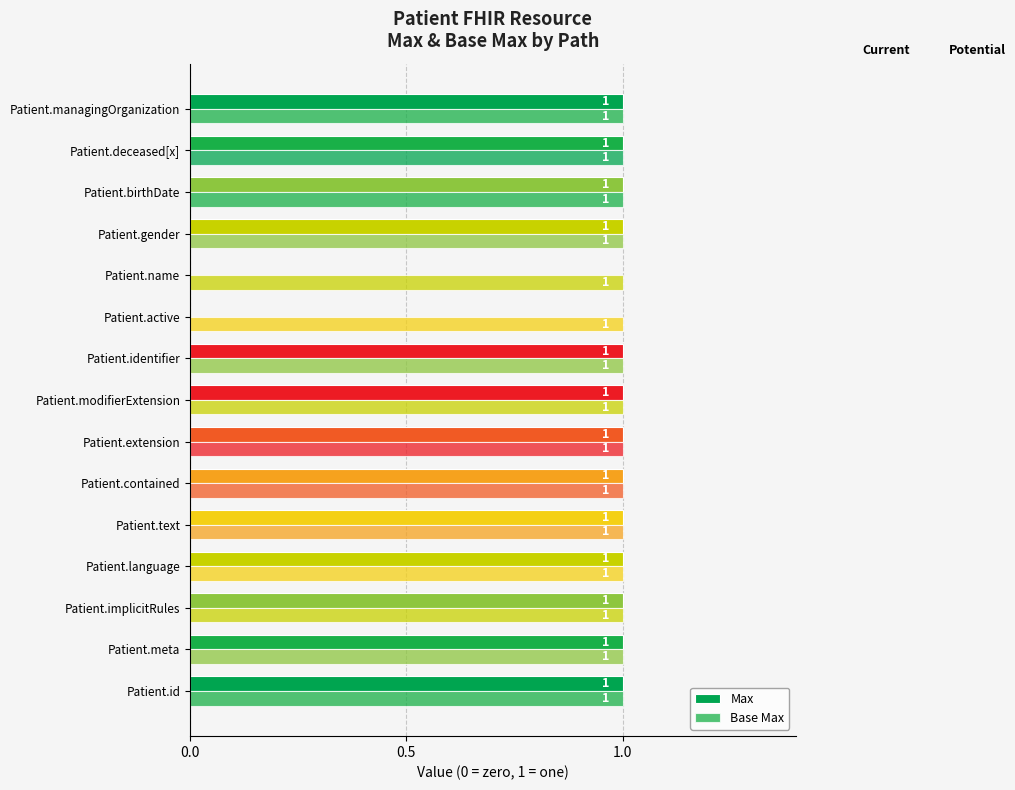

Count the number of data series in this chart.

2